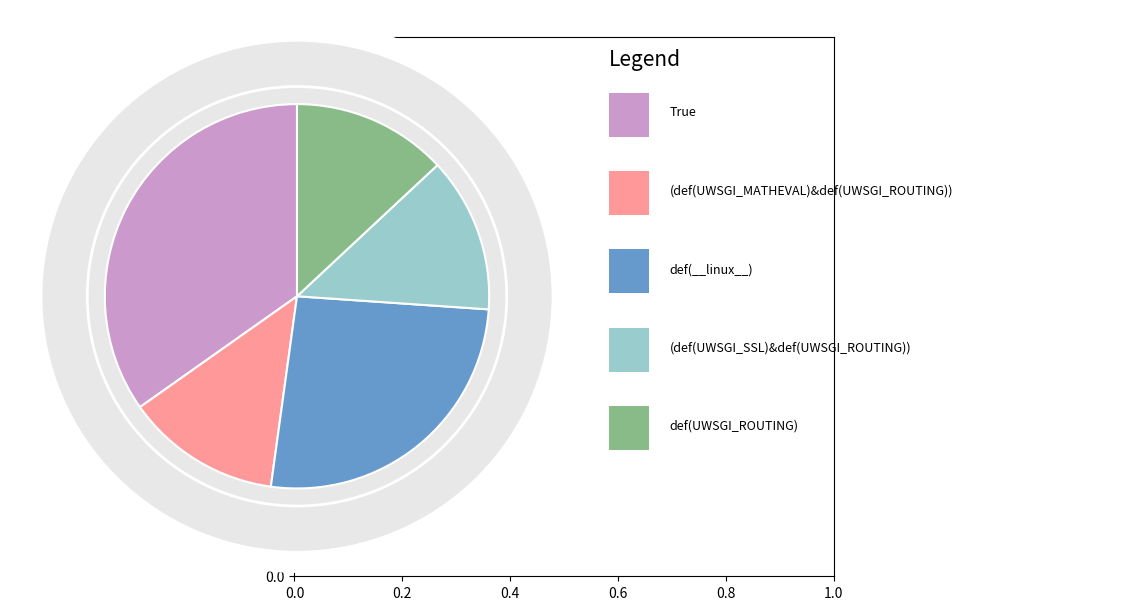

Is there a majority slice in this chart?

No